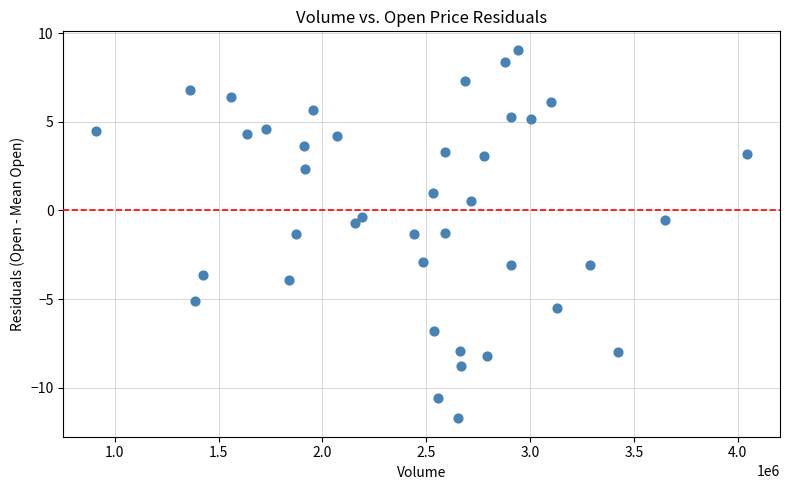

What is the range of Y values (max minus min)?

20.8